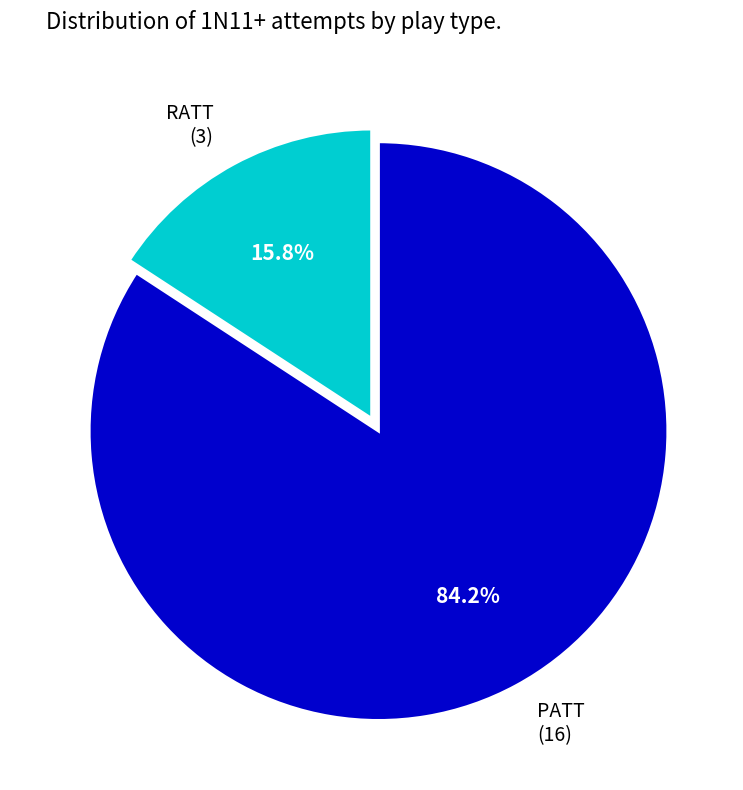

How many segments does this pie chart have?

2